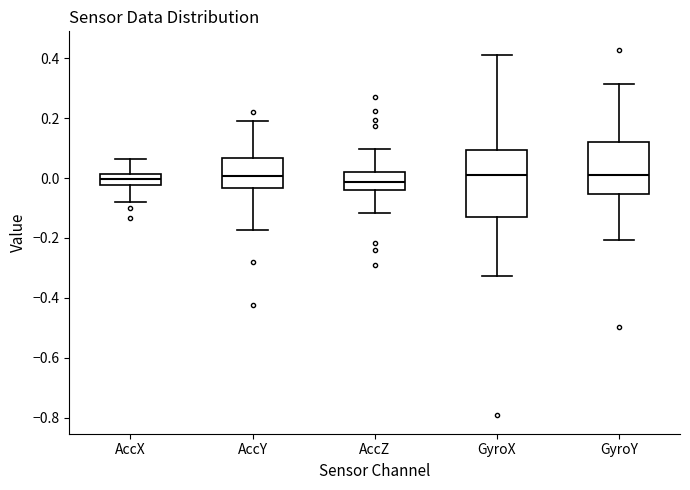

Reading left to right, read every box against the y-axis: the position of its median line, the range the box covers, and the ends of its whiskers. The values are not printed on the chart, so give them approximately, as read against the axis.

AccX: median 0.00, box -0.02 to 0.02, whiskers -0.08 to 0.06
AccY: median 0.00, box -0.04 to 0.06, whiskers -0.18 to 0.18
AccZ: median -0.02, box -0.04 to 0.02, whiskers -0.12 to 0.10
GyroX: median 0.02, box -0.12 to 0.10, whiskers -0.32 to 0.42
GyroY: median 0.02, box -0.06 to 0.12, whiskers -0.20 to 0.32